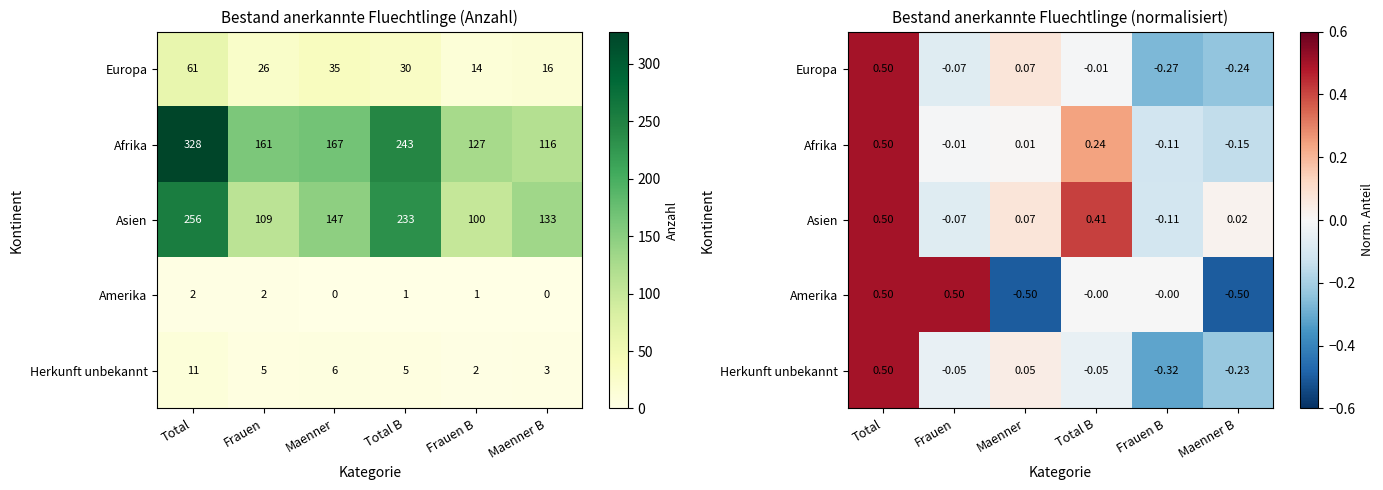

What is the minimum value shown in the chart?

-0.5